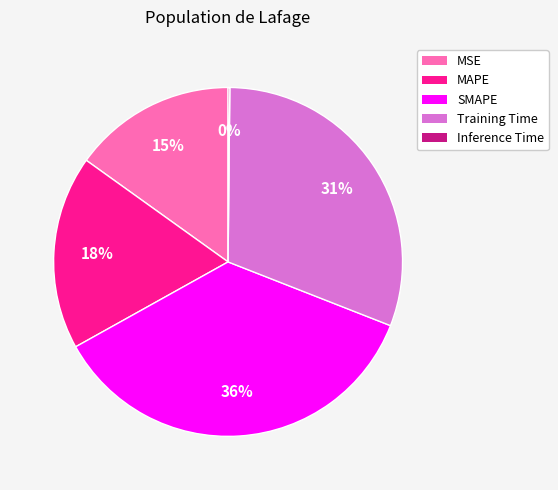

What is the ratio of the value at SMAPE to the value at MAPE?

2.0